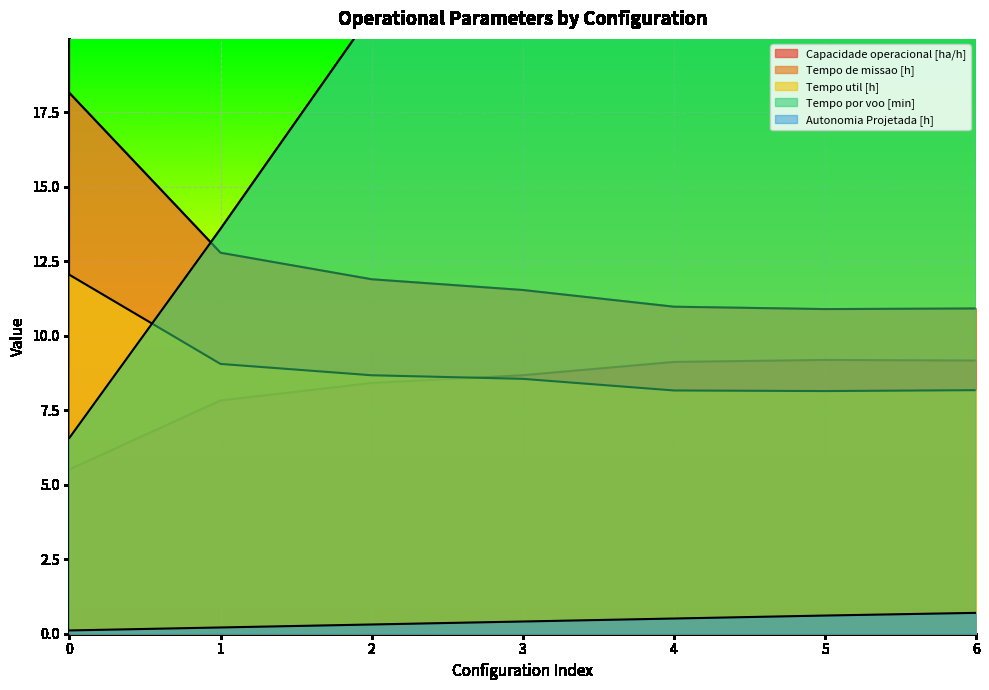

True or false: Tempo util [h] and Autonomia Projetada [h] cross at least once.

False